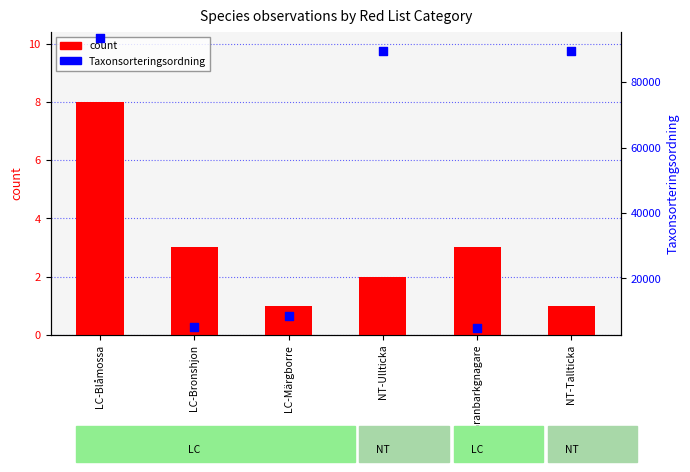

Is the value of Taxonsorteringsordning at LC-Bronshjon greater than the value of count at LC-Blåmossa?

Yes